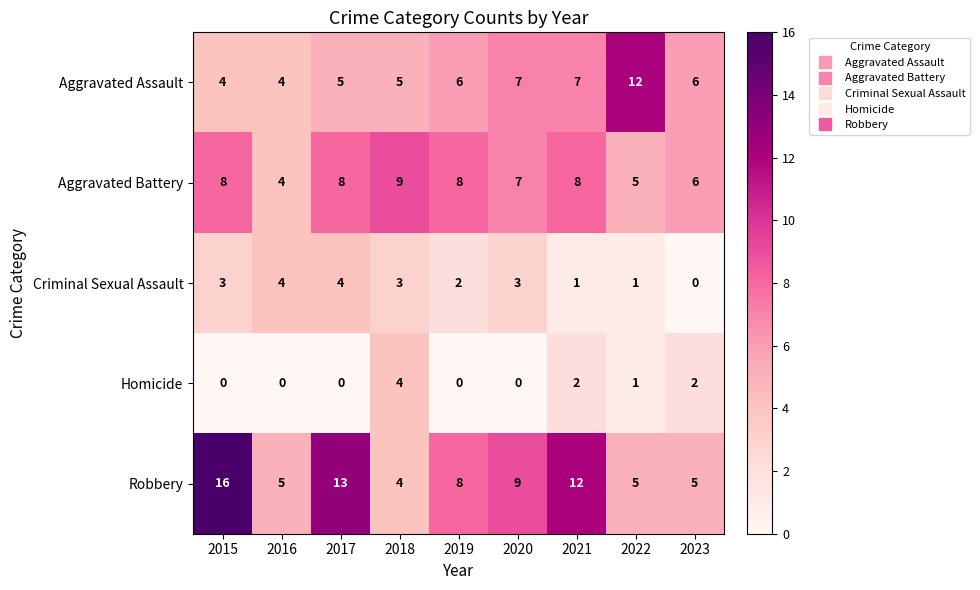

Which series has the largest range (max minus min)?

Robbery